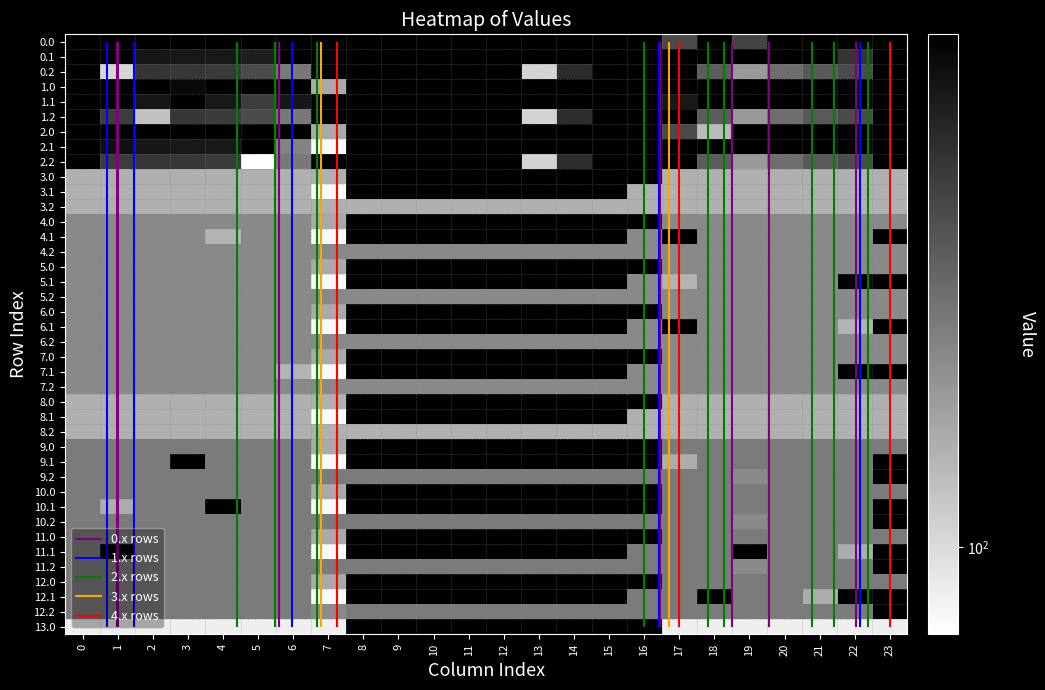

Is it true that 4.1 equals 167.0 at 18?

True